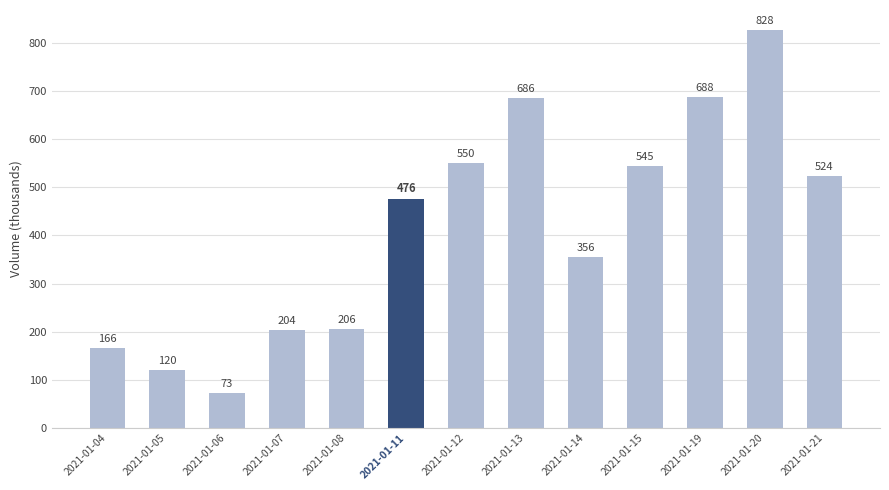

What is the change in value from 2021-01-05 to 2021-01-07?

+83900